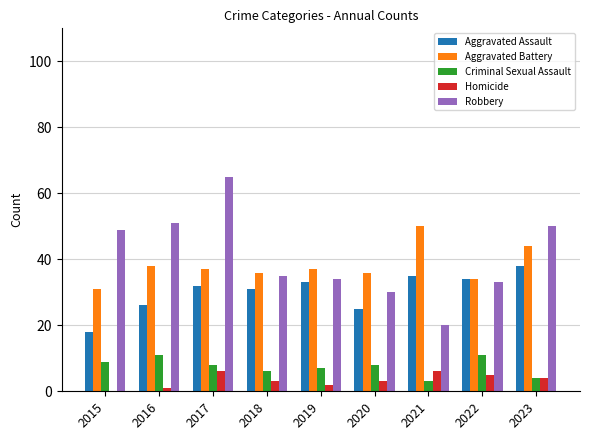

Which category has the highest value in the Aggravated Battery series?

2021